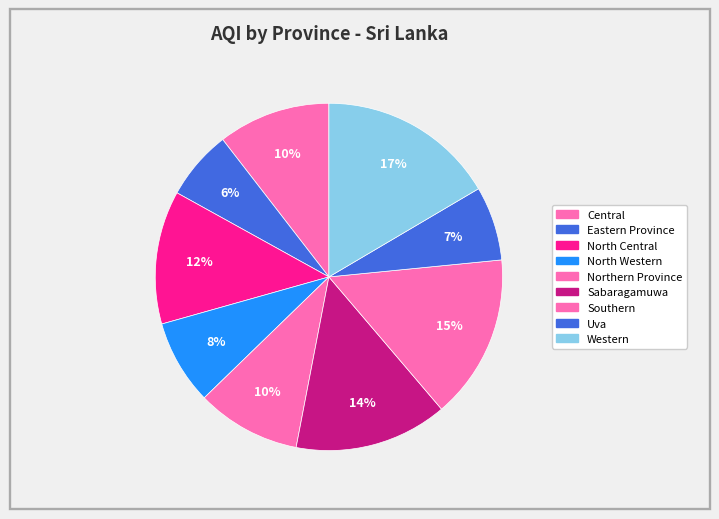

What is the ratio of the value at Sabaragamuwa to the value at North Western?

1.8